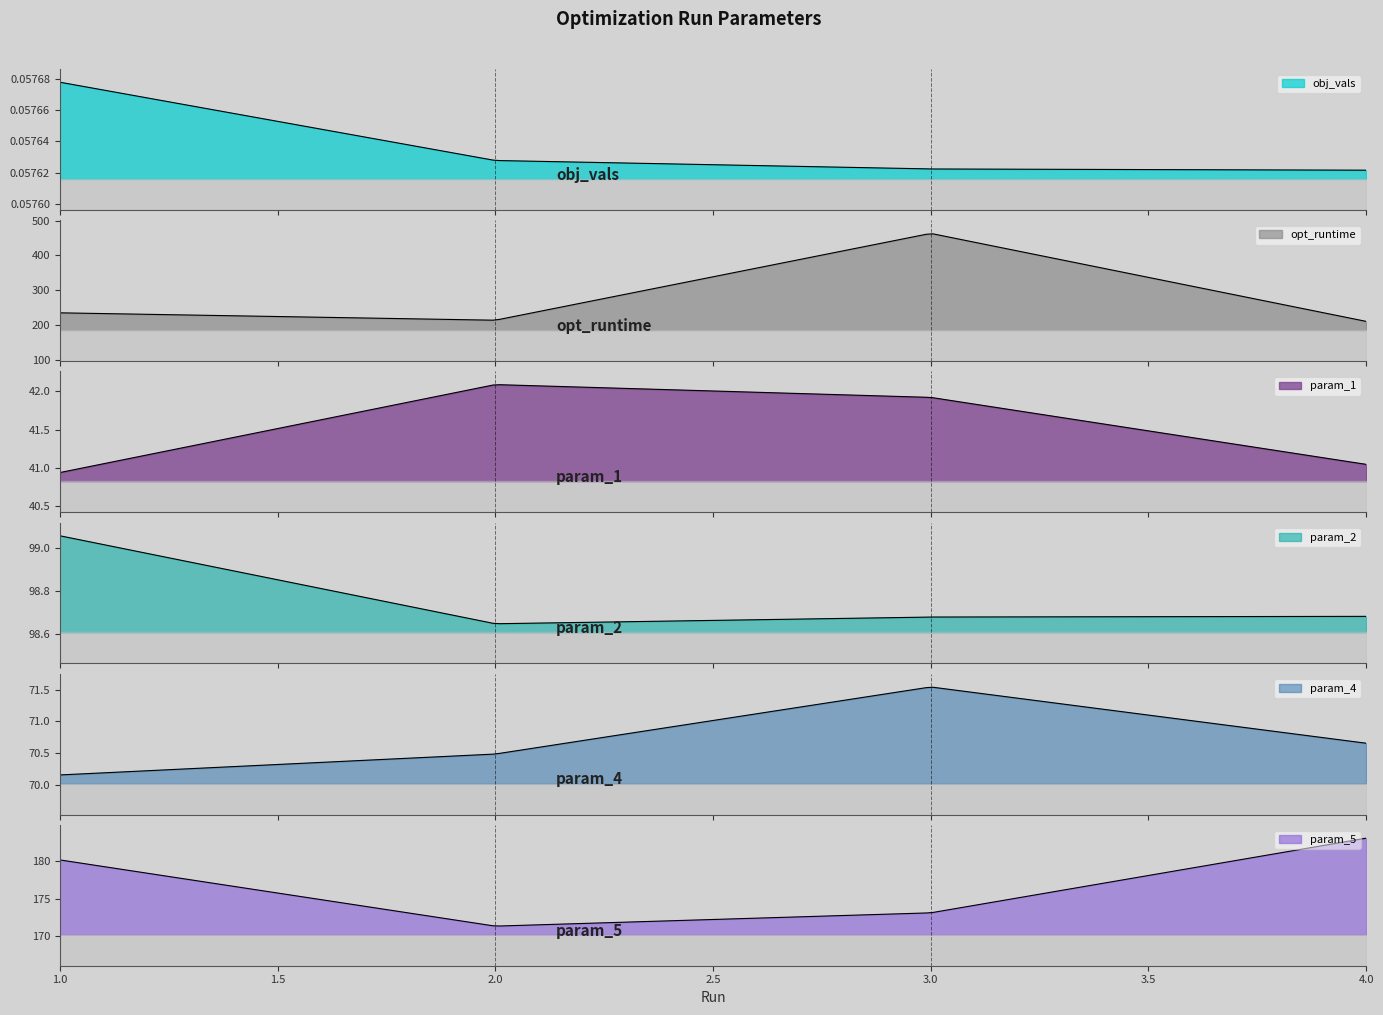

What is the difference between the maximum and minimum values in the param_5 series?

11.8